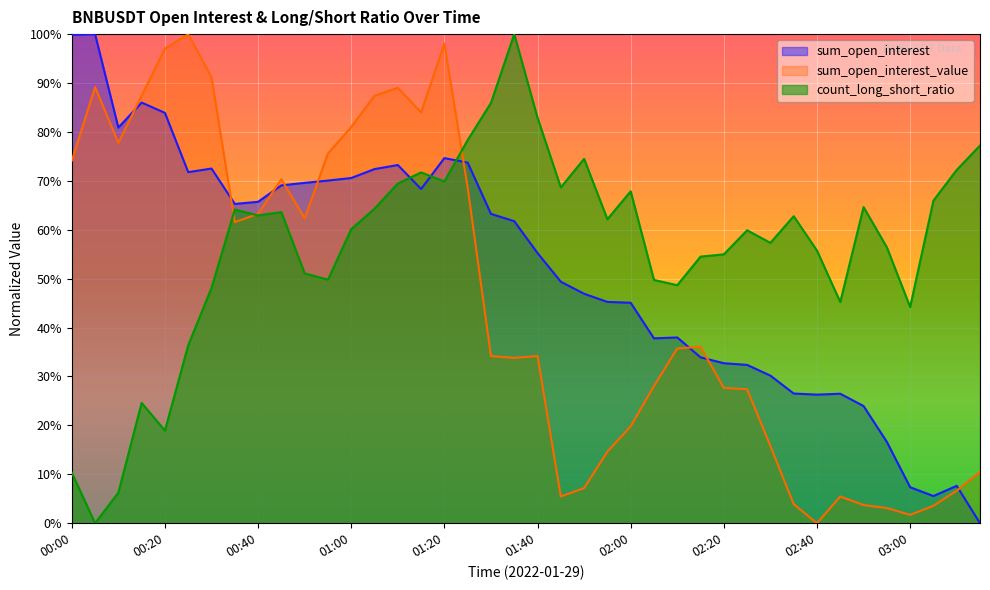

At which label does sum_open_interest_value reach its minimum?

02:40